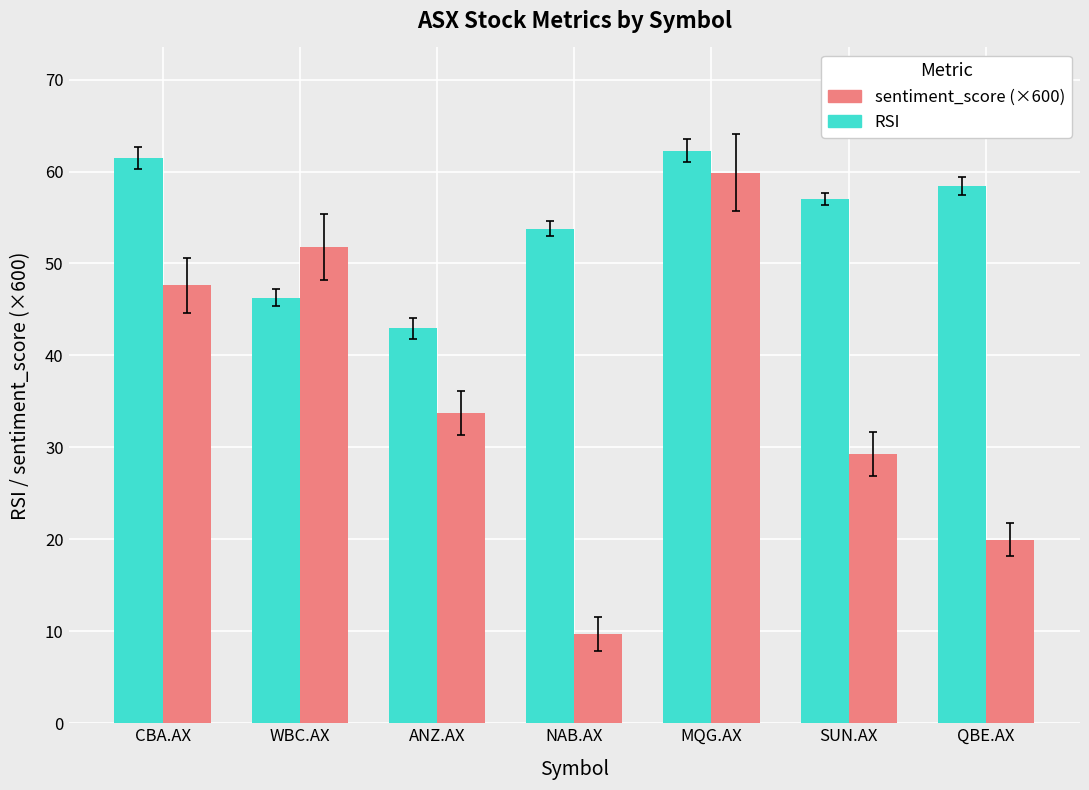

What is the spread (max minus min) of values at NAB.AX?

44.1